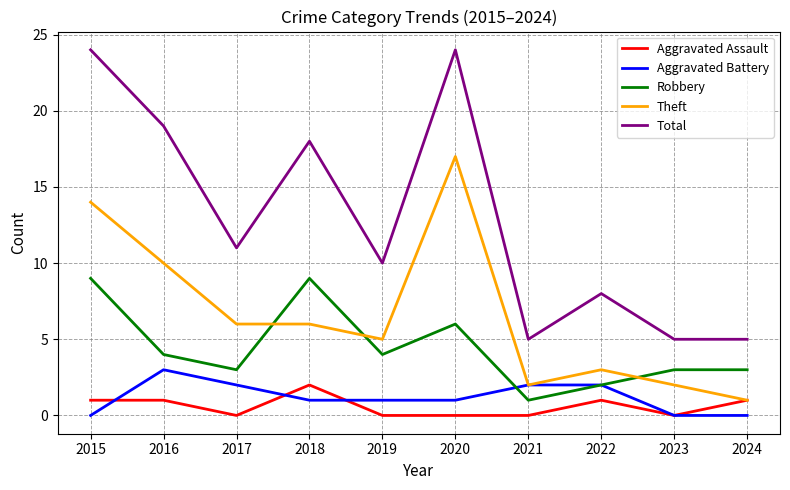

The value of Total at 2017 is 11. True or false?

True